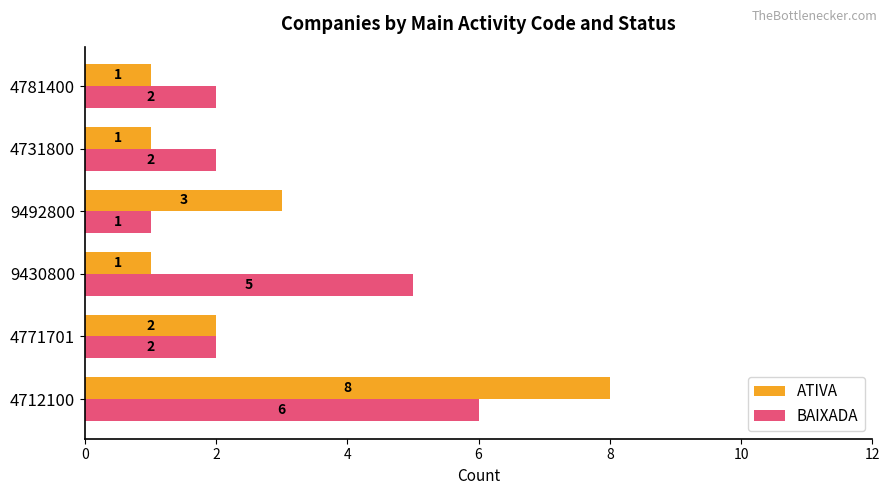

The value of ATIVA at 9492800 is 3. True or false?

True